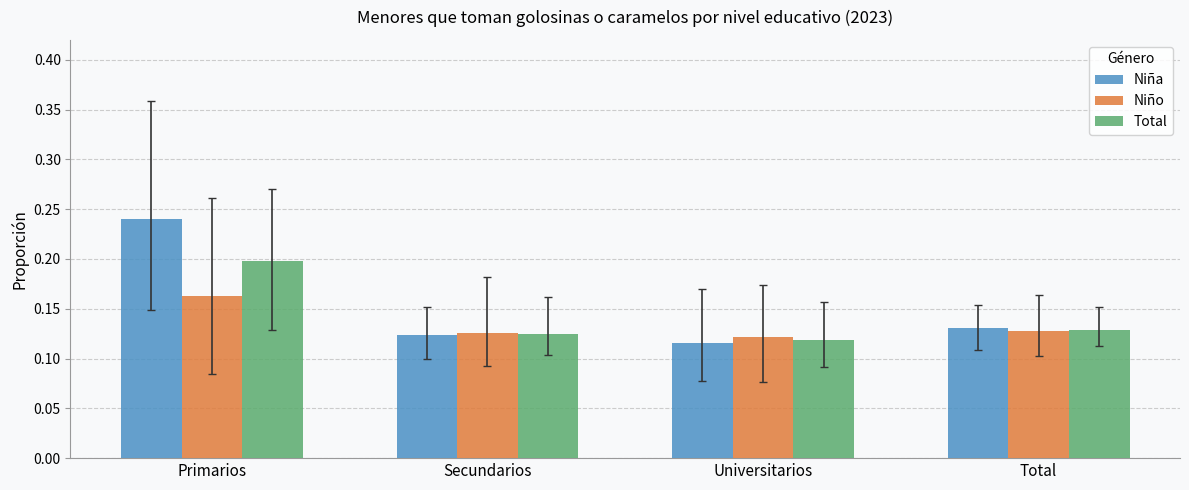

The value of Niña at Universitarios is 0.2. True or false?

False